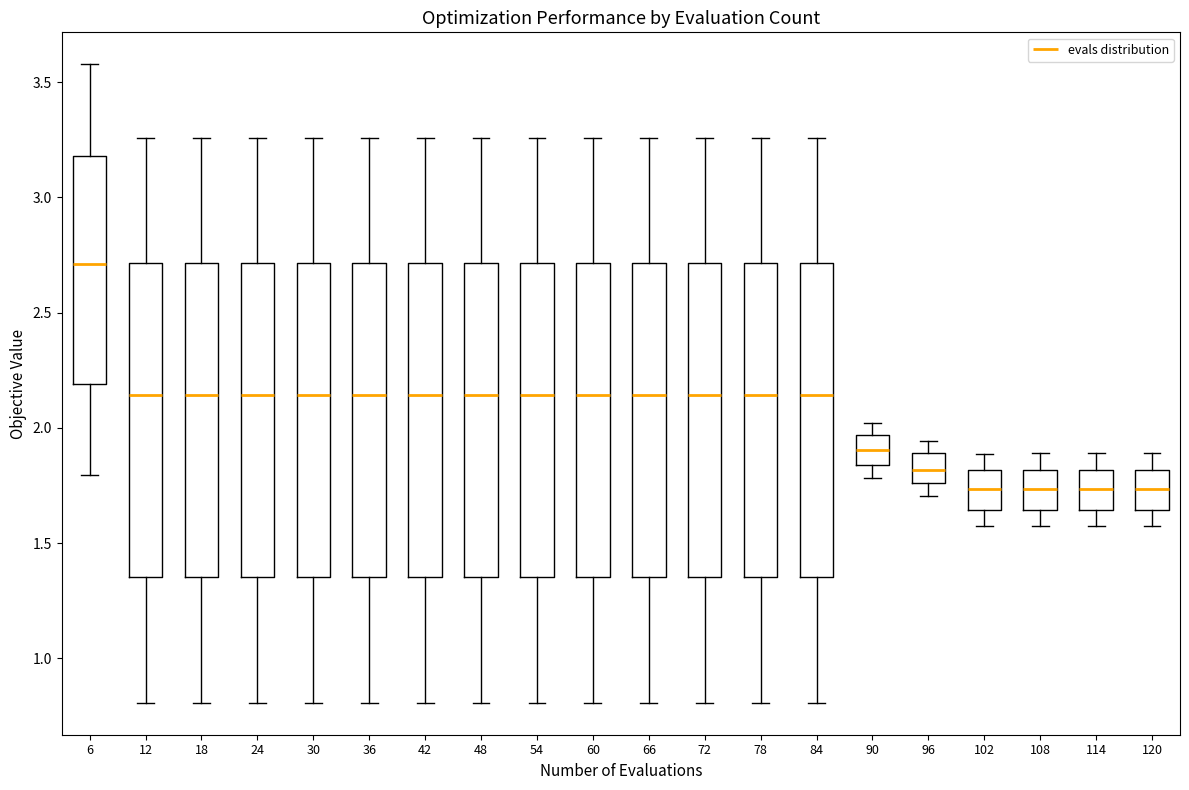

Reading left to right, read every box against the y-axis: the position of its median line, the range the box covers, and the ends of its whiskers. The values are not printed on the chart, so give them approximately, as read against the axis.

6: median 2.70, box 2.20 to 3.20, whiskers 1.80 to 3.60
12: median 2.15, box 1.35 to 2.70, whiskers 0.80 to 3.25
18: median 2.15, box 1.35 to 2.70, whiskers 0.80 to 3.25
24: median 2.15, box 1.35 to 2.70, whiskers 0.80 to 3.25
30: median 2.15, box 1.35 to 2.70, whiskers 0.80 to 3.25
36: median 2.15, box 1.35 to 2.70, whiskers 0.80 to 3.25
42: median 2.15, box 1.35 to 2.70, whiskers 0.80 to 3.25
48: median 2.15, box 1.35 to 2.70, whiskers 0.80 to 3.25
54: median 2.15, box 1.35 to 2.70, whiskers 0.80 to 3.25
60: median 2.15, box 1.35 to 2.70, whiskers 0.80 to 3.25
66: median 2.15, box 1.35 to 2.70, whiskers 0.80 to 3.25
72: median 2.15, box 1.35 to 2.70, whiskers 0.80 to 3.25
78: median 2.15, box 1.35 to 2.70, whiskers 0.80 to 3.25
84: median 2.15, box 1.35 to 2.70, whiskers 0.80 to 3.25
90: median 1.90, box 1.85 to 1.95, whiskers 1.80 to 2.00
96: median 1.80, box 1.75 to 1.90, whiskers 1.70 to 1.95
102: median 1.75, box 1.65 to 1.80, whiskers 1.55 to 1.90
108: median 1.75, box 1.65 to 1.80, whiskers 1.55 to 1.90
114: median 1.75, box 1.65 to 1.80, whiskers 1.55 to 1.90
120: median 1.75, box 1.65 to 1.80, whiskers 1.55 to 1.90